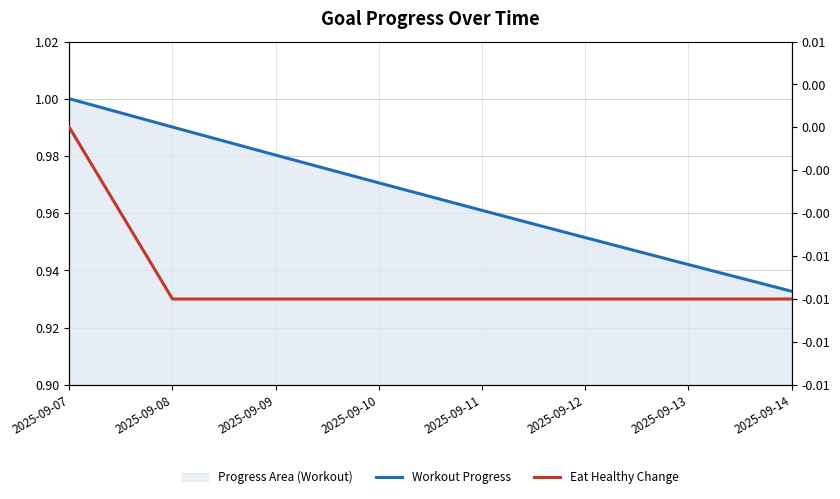

Reading left to right, what are all the values shown in this chart?

Workout Progress: 2025-09-07=1.0	2025-09-08=1.0	2025-09-09=1.0	2025-09-10=1.0	2025-09-11=1.0	2025-09-12=1.0	2025-09-13=0.9	2025-09-14=0.9
Eat Healthy Change: 2025-09-07=0.0	2025-09-08=-0.0	2025-09-09=-0.0	2025-09-10=-0.0	2025-09-11=-0.0	2025-09-12=-0.0	2025-09-13=-0.0	2025-09-14=-0.0